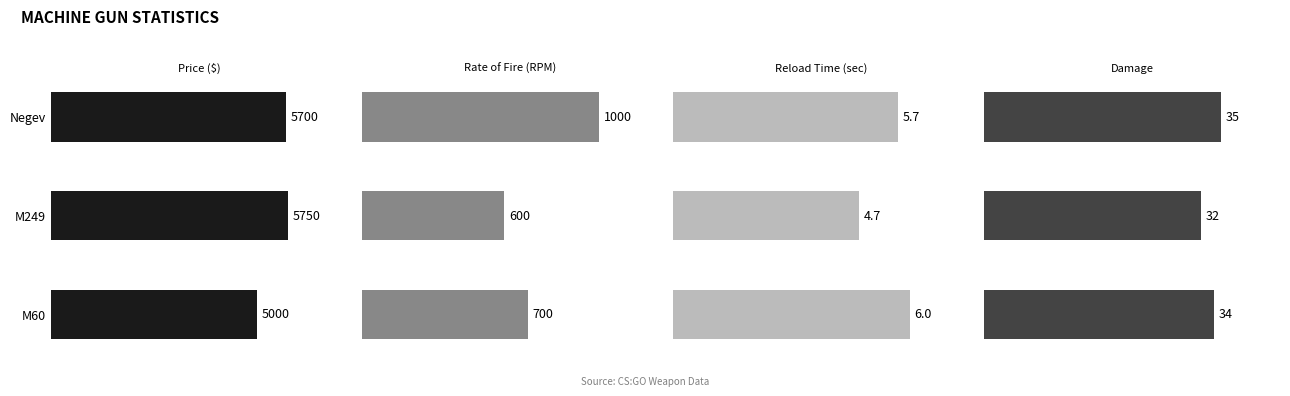

Count the number of categories in the chart.

3